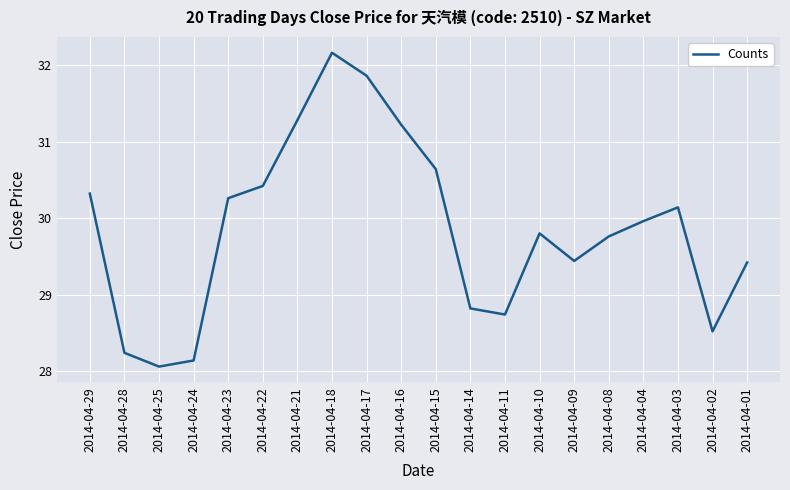

Reading left to right, extract all data points from this chart.

2014-04-29=30.3	2014-04-28=28.2	2014-04-25=28.1	2014-04-24=28.1	2014-04-23=30.3	2014-04-22=30.4	2014-04-21=31.3	2014-04-18=32.2	2014-04-17=31.9	2014-04-16=31.2	2014-04-15=30.6	2014-04-14=28.8	2014-04-11=28.7	2014-04-10=29.8	2014-04-09=29.4	2014-04-08=29.8	2014-04-04=30.0	2014-04-03=30.1	2014-04-02=28.5	2014-04-01=29.4